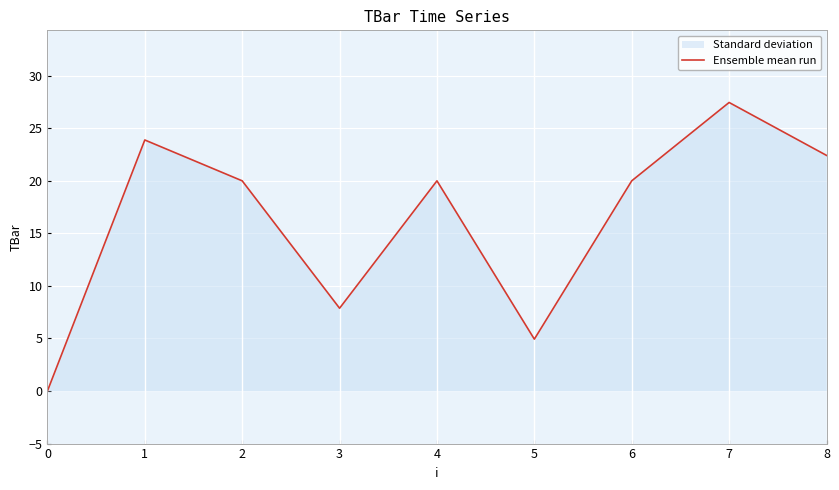

How many points are lower than both their immediate neighbors (excluding endpoints)?

2